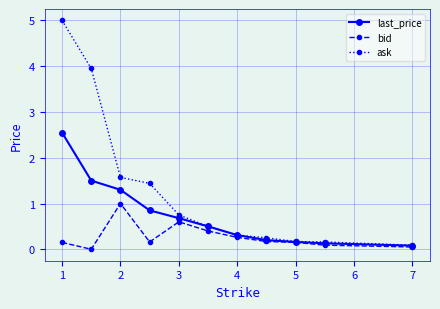

What is the average value of the last_price series?

0.8